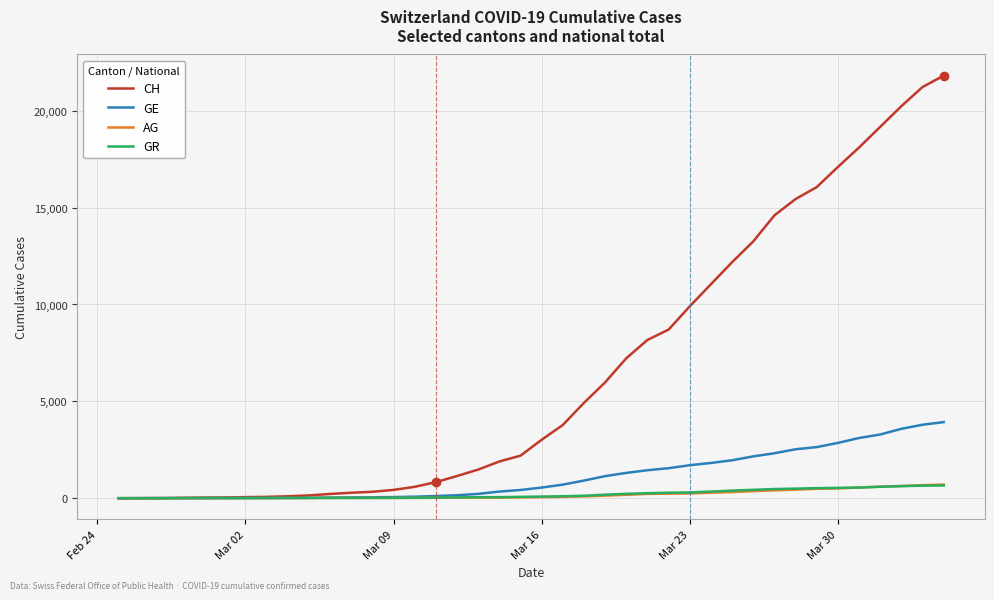

What is the highest value of the AG series?

702